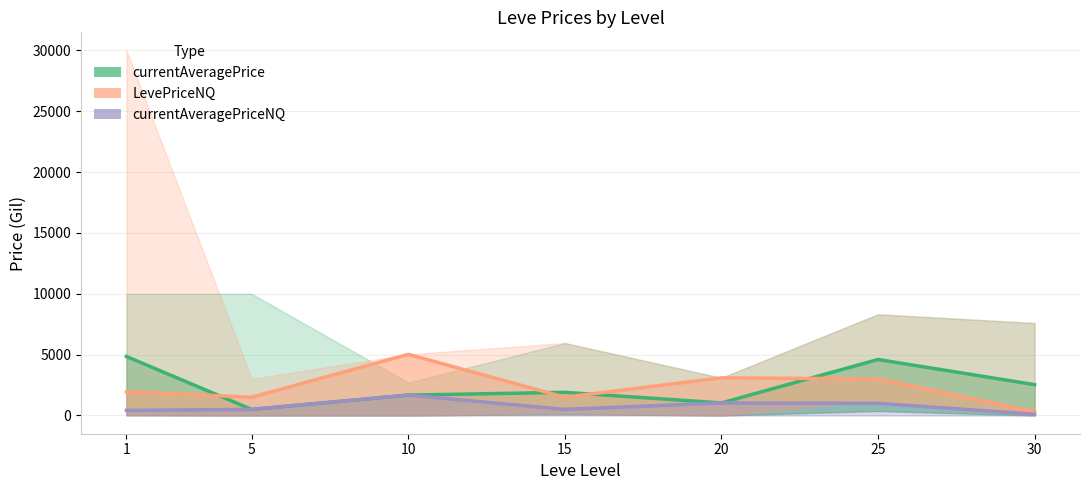

Count the number of data series in this chart.

3